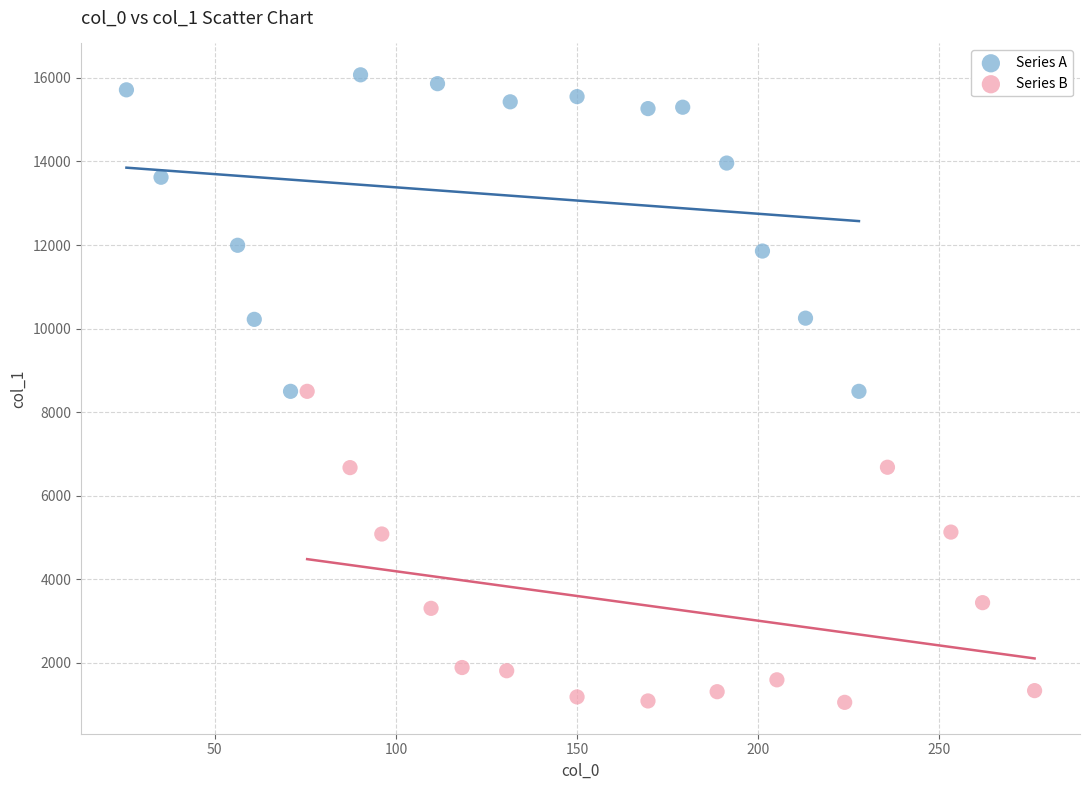

What are all the series names shown in the legend?

Series A, Series B